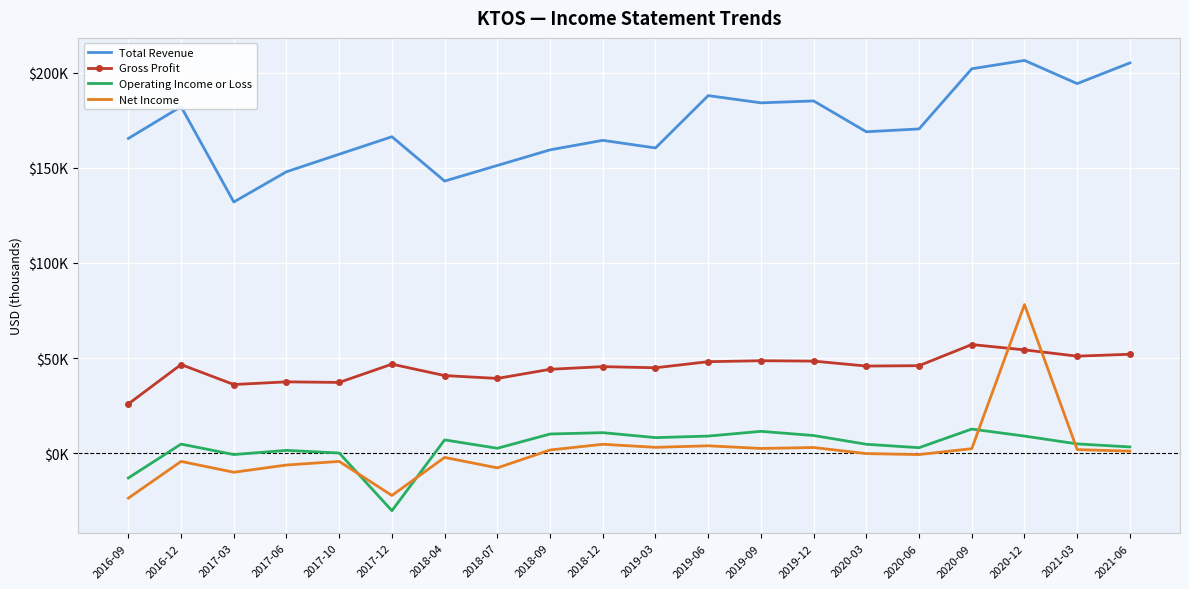

What are all the series names shown in the legend?

Total Revenue, Gross Profit, Operating Income or Loss, Net Income